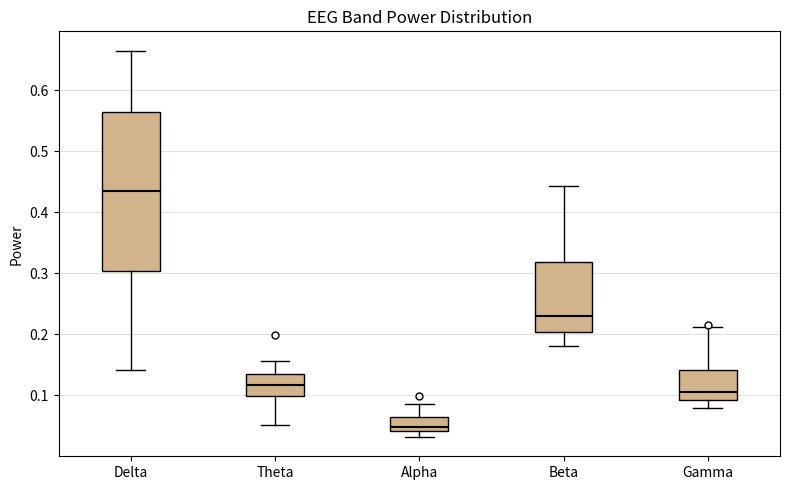

Comparing the boxes themselves (not the whiskers), which one is the tallest?

Delta